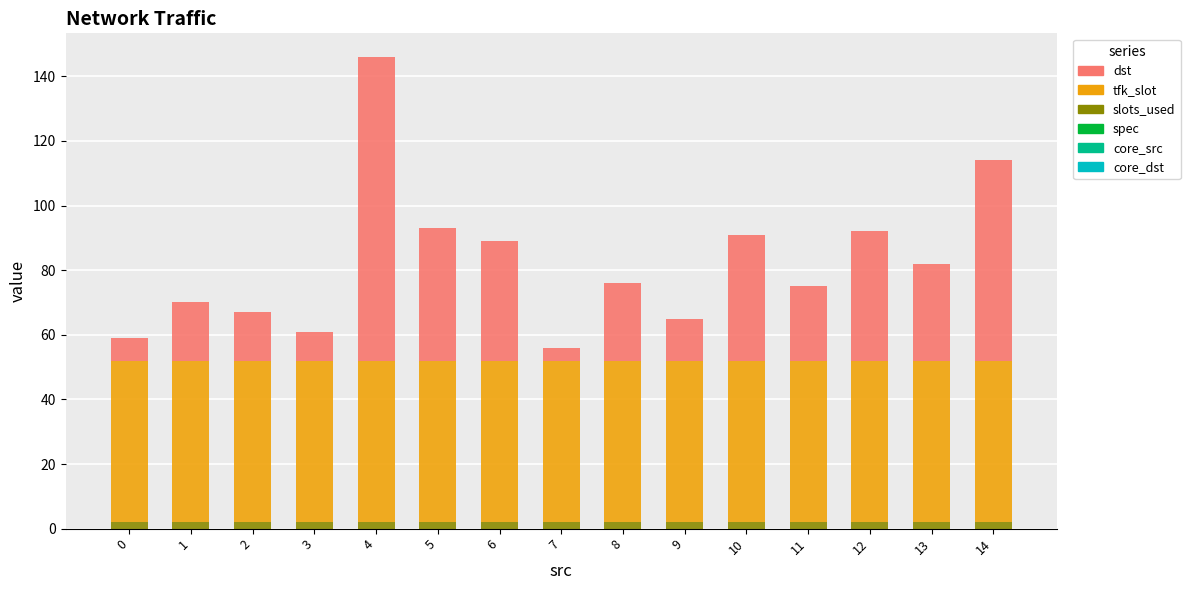

The slots_used series shows 2 at 10. True or false?

True